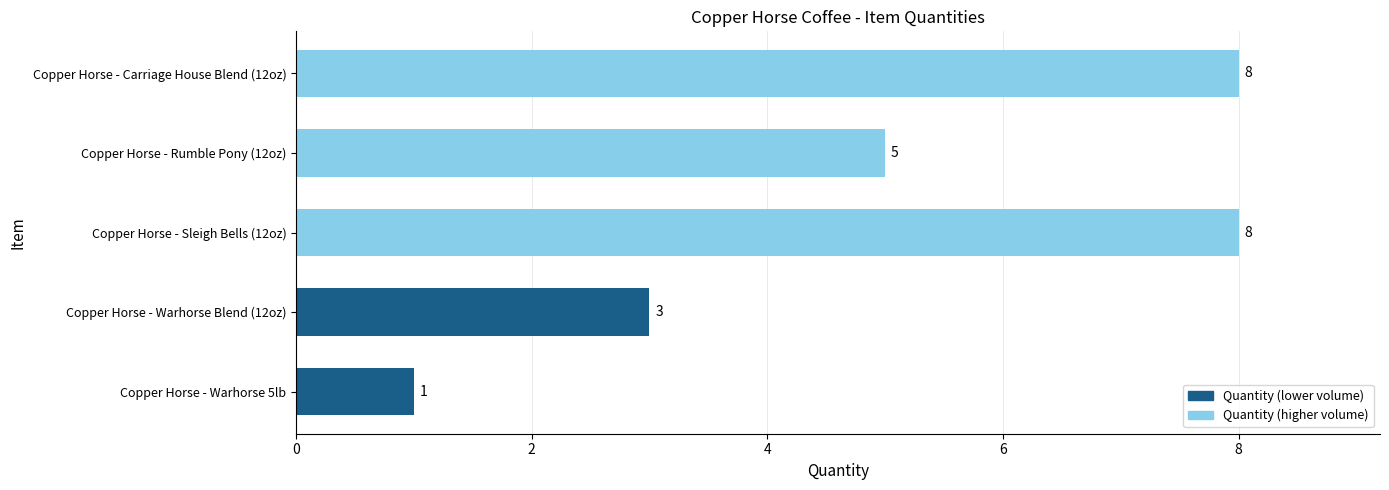

Between Copper Horse - Sleigh Bells (12oz) and Copper Horse - Warhorse Blend (12oz), which is larger?

Copper Horse - Sleigh Bells (12oz)